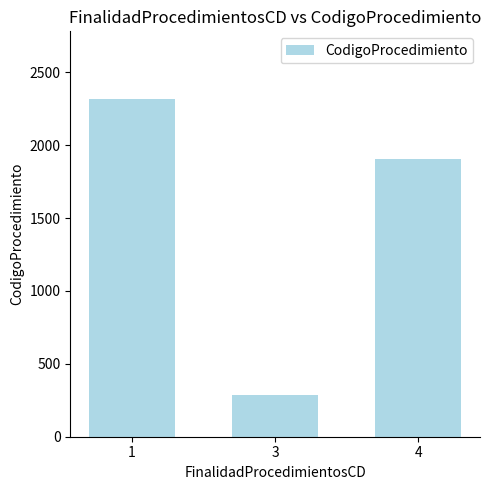

What is the difference between the values at 1 and 3?

2033